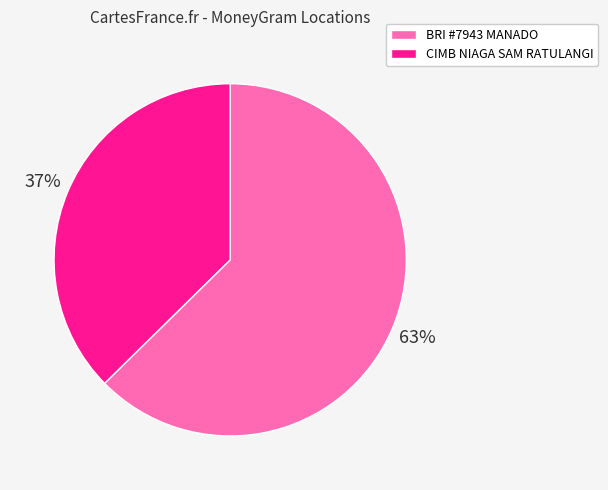

How many segments does this pie chart have?

2